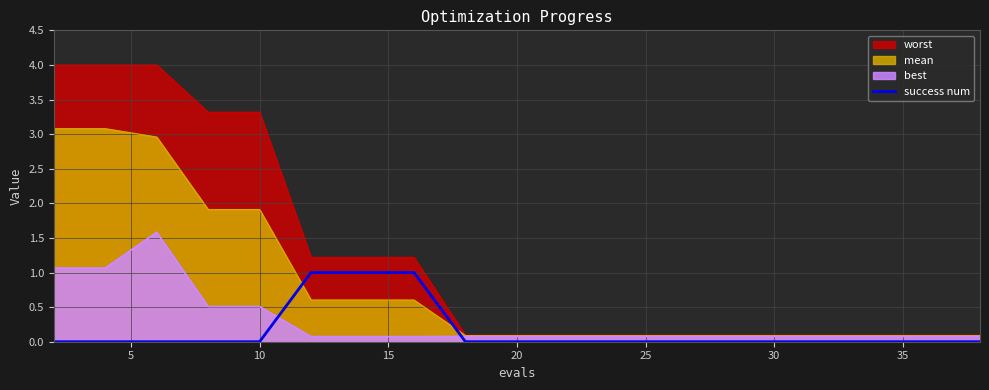

Which series has the largest range (max minus min)?

worst